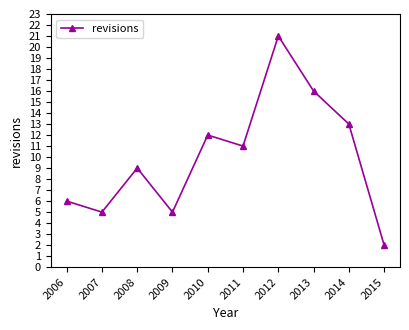

True or false: there are more than 0 points higher than both neighbors.

True